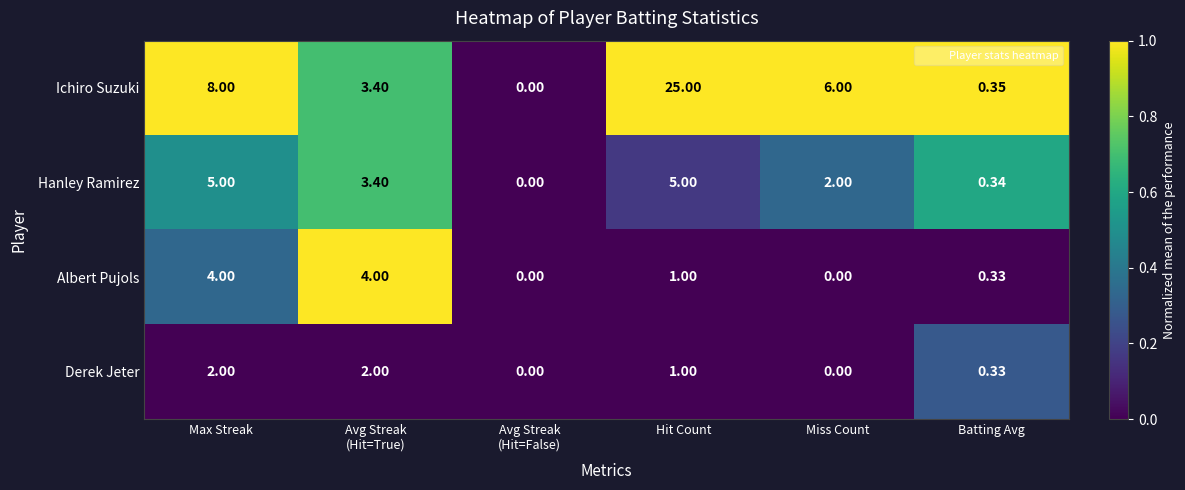

How many data points does each series have?

6